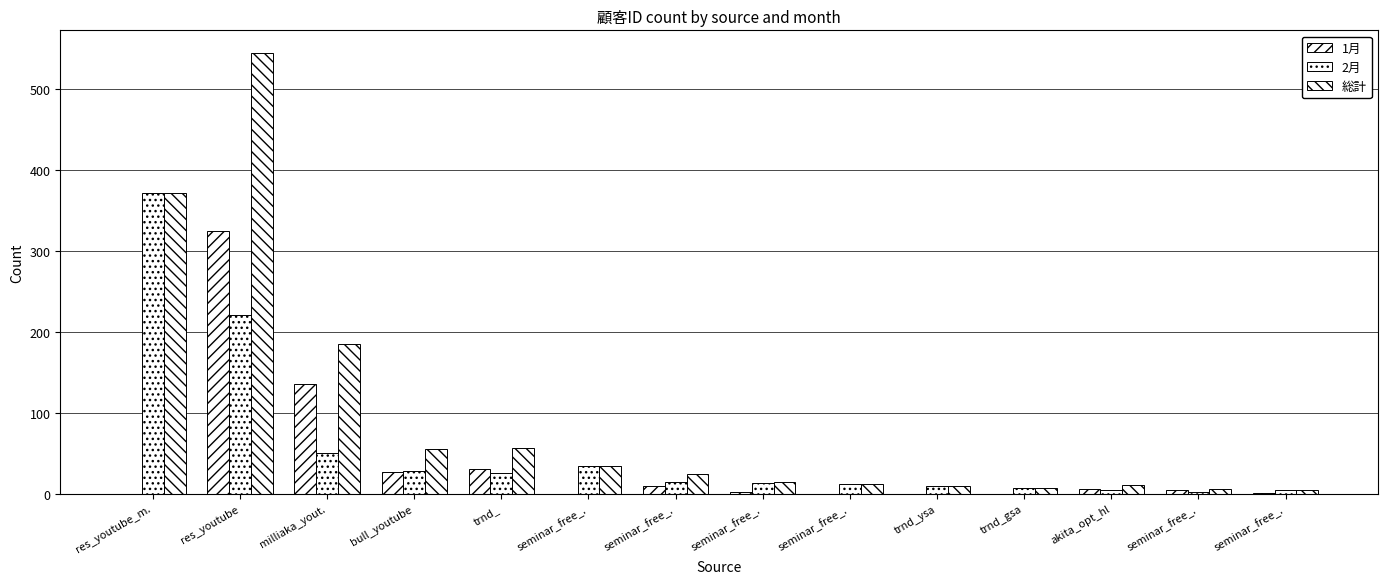

What is the label of the 2nd bar from the left?

res_youtube